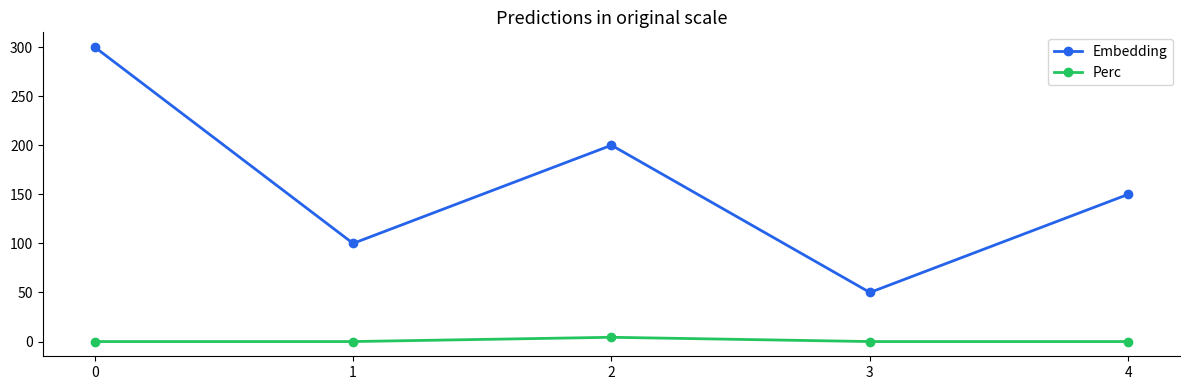

Which series has the largest total across all categories?

Embedding